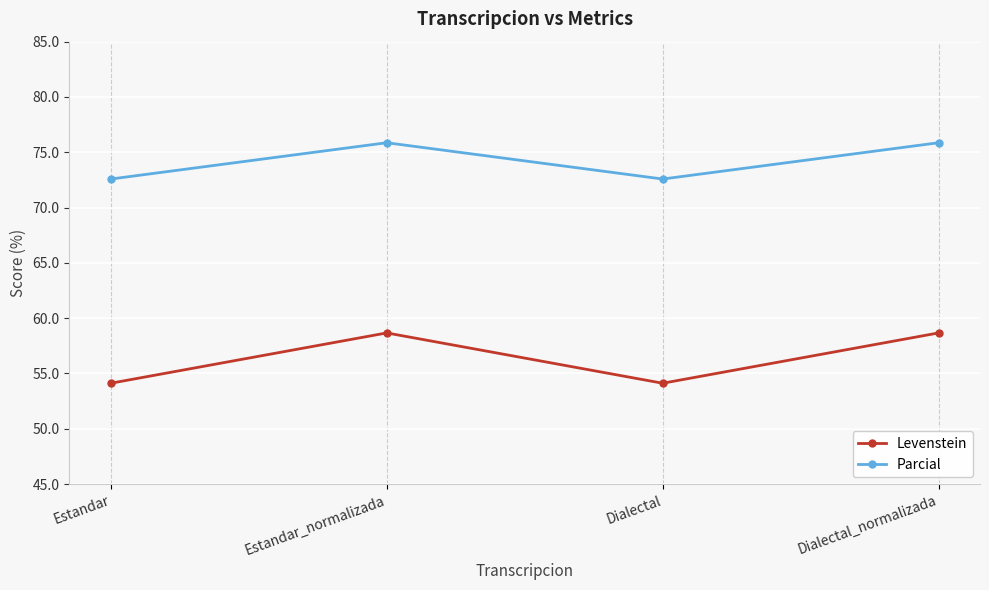

True or false: Parcial and Levenstein intersect in this chart.

False